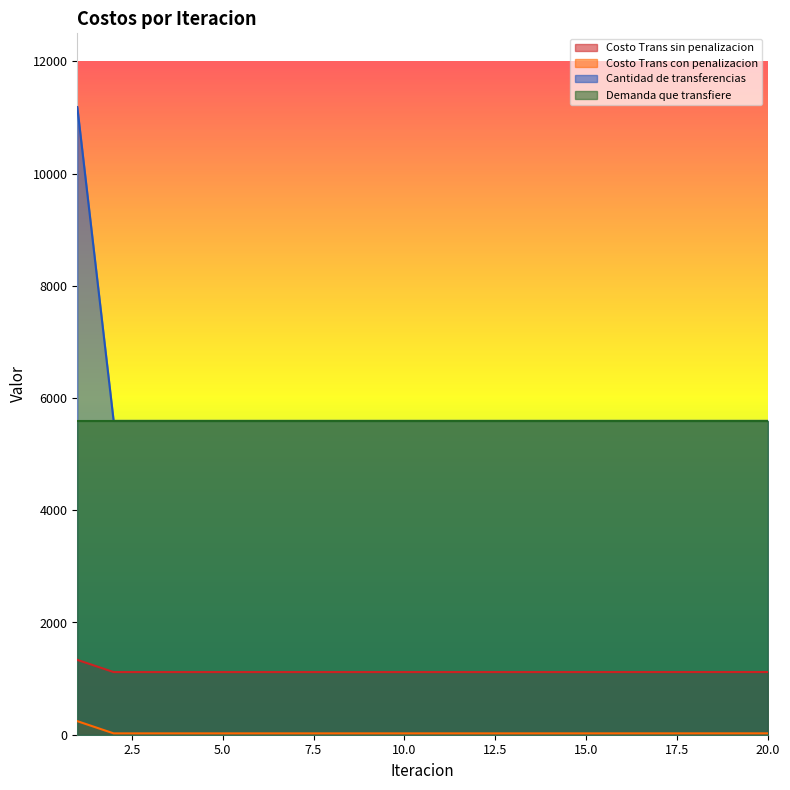

What is the difference between the second highest and minimum values in the Costo Trans con penalizacion series?

0.4